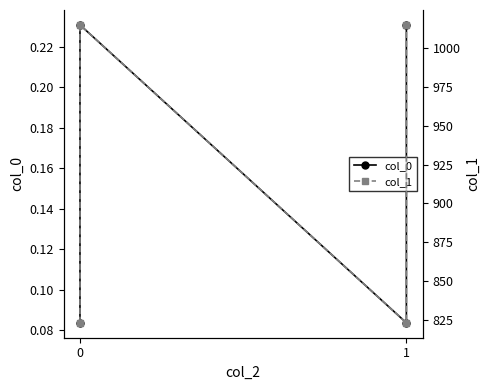

Does the chart have visible grid lines?

No